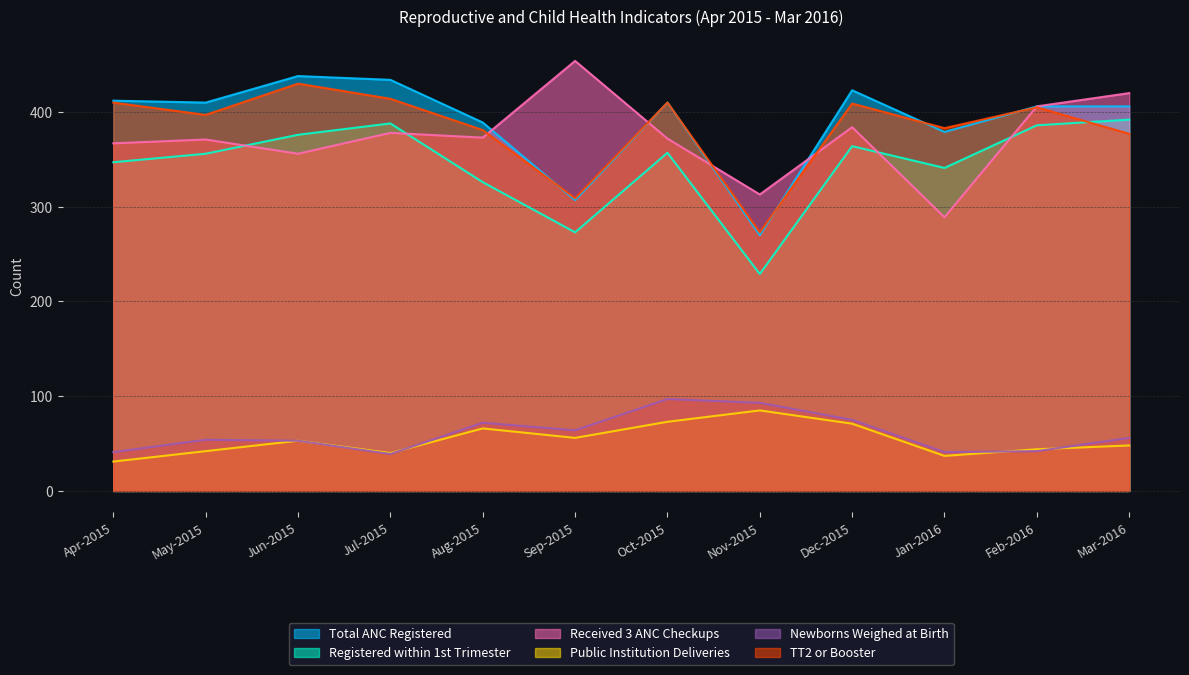

What is the label of the 7th point from the left?

Oct-2015